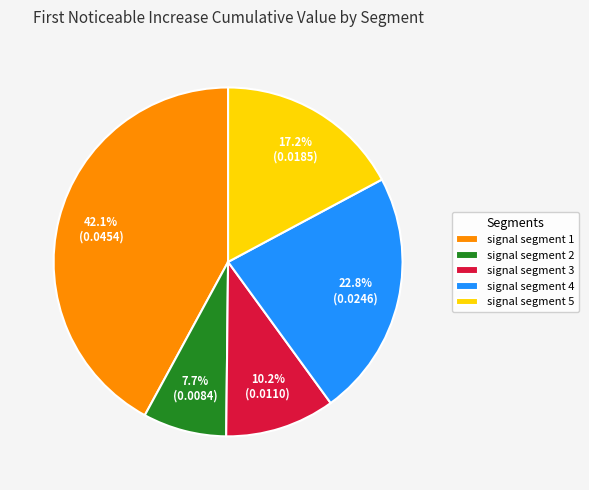

Count the number of slices in the pie.

5